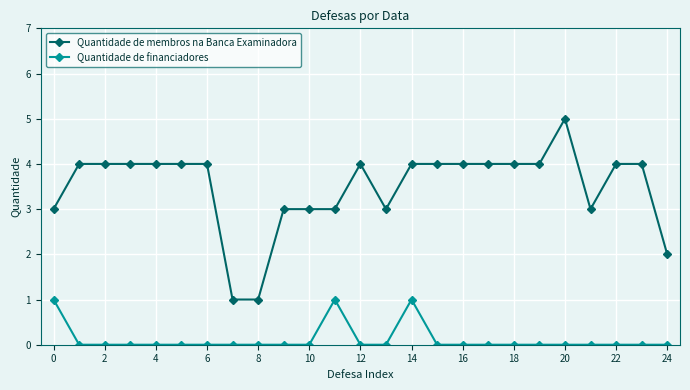

What is the average value of the Quantidade de membros na Banca Examinadora series?

3